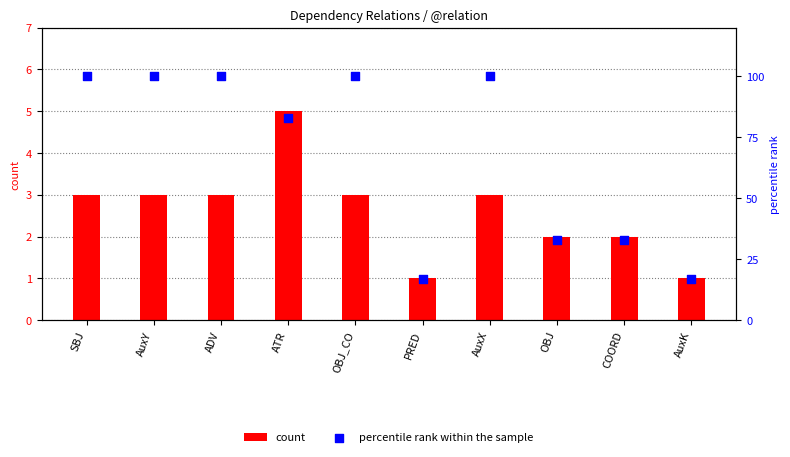

What are all the series names shown in the legend?

count, percentile rank within the sample